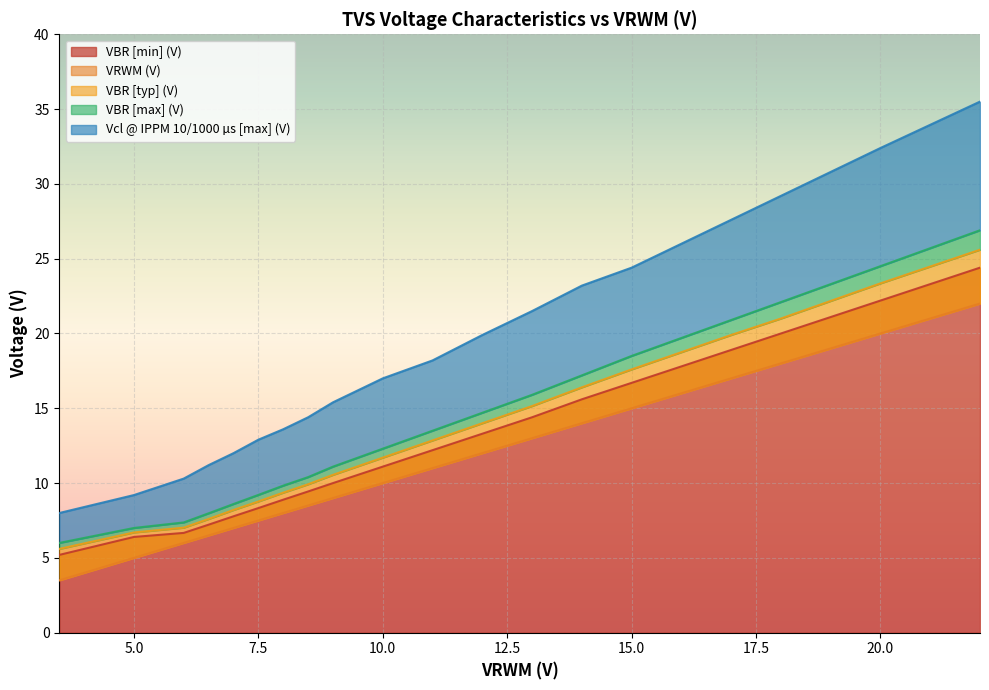

Reading left to right, extract all data points from this chart.

VBR [min] (V): 3.5=5.2	5.0=6.4	6.0=6.7	6.5=7.2	7.0=7.8	7.5=8.3	8.0=8.9	8.5=9.4	9.0=10.0	10.0=11.1	11.0=12.2	12.0=13.3	13.0=14.4	14.0=15.6	15.0=16.7	16.0=17.8	17.0=18.9	18.0=20.0	20.0=22.2	22.0=24.4
VRWM (V): 3.5=3.5	5.0=5.0	6.0=6.0	6.5=6.5	7.0=7.0	7.5=7.5	8.0=8.0	8.5=8.5	9.0=9.0	10.0=10.0	11.0=11.0	12.0=12.0	13.0=13.0	14.0=14.0	15.0=15.0	16.0=16.0	17.0=17.0	18.0=18.0	20.0=20.0	22.0=22.0
VBR [typ] (V): 3.5=5.6	5.0=6.7	6.0=7.0	6.5=7.6	7.0=8.2	7.5=8.8	8.0=9.4	8.5=9.9	9.0=10.6	10.0=11.7	11.0=12.8	12.0=14.0	13.0=15.2	14.0=16.4	15.0=17.6	16.0=18.8	17.0=19.9	18.0=21.0	20.0=23.4	22.0=25.6
VBR [max] (V): 3.5=6.0	5.0=7.0	6.0=7.4	6.5=8.0	7.0=8.6	7.5=9.2	8.0=9.8	8.5=10.4	9.0=11.1	10.0=12.3	11.0=13.5	12.0=14.7	13.0=15.9	14.0=17.2	15.0=18.5	16.0=19.7	17.0=20.9	18.0=22.1	20.0=24.5	22.0=26.9
Vcl @ IPPM 10/1000 µs [max] (V): 3.5=8.0	5.0=9.2	6.0=10.3	6.5=11.2	7.0=12.0	7.5=12.9	8.0=13.6	8.5=14.4	9.0=15.4	10.0=17.0	11.0=18.2	12.0=19.9	13.0=21.5	14.0=23.2	15.0=24.4	16.0=26.0	17.0=27.6	18.0=29.2	20.0=32.4	22.0=35.5